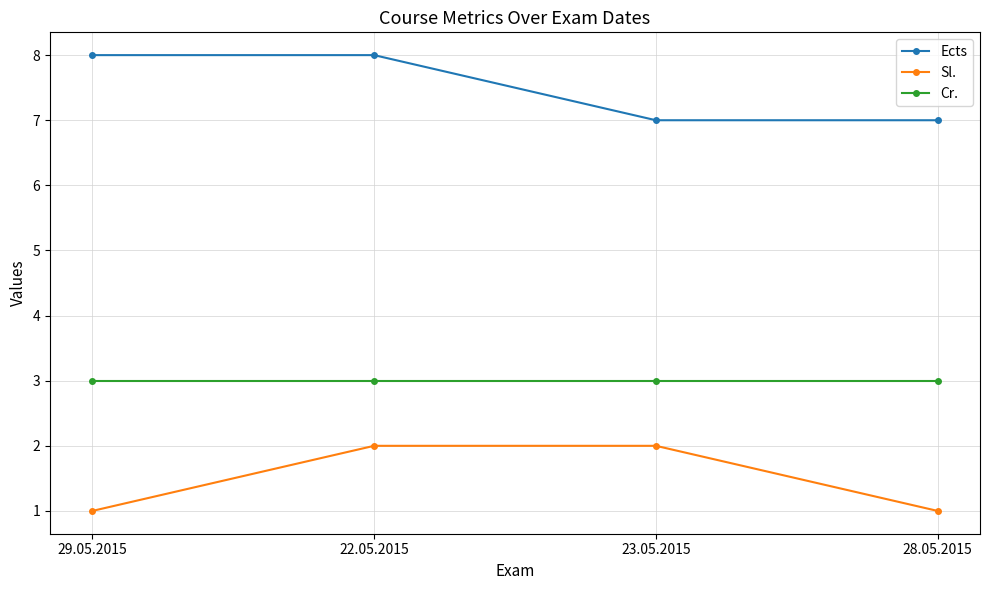

Does the chart display data point markers on the line(s)?

Yes